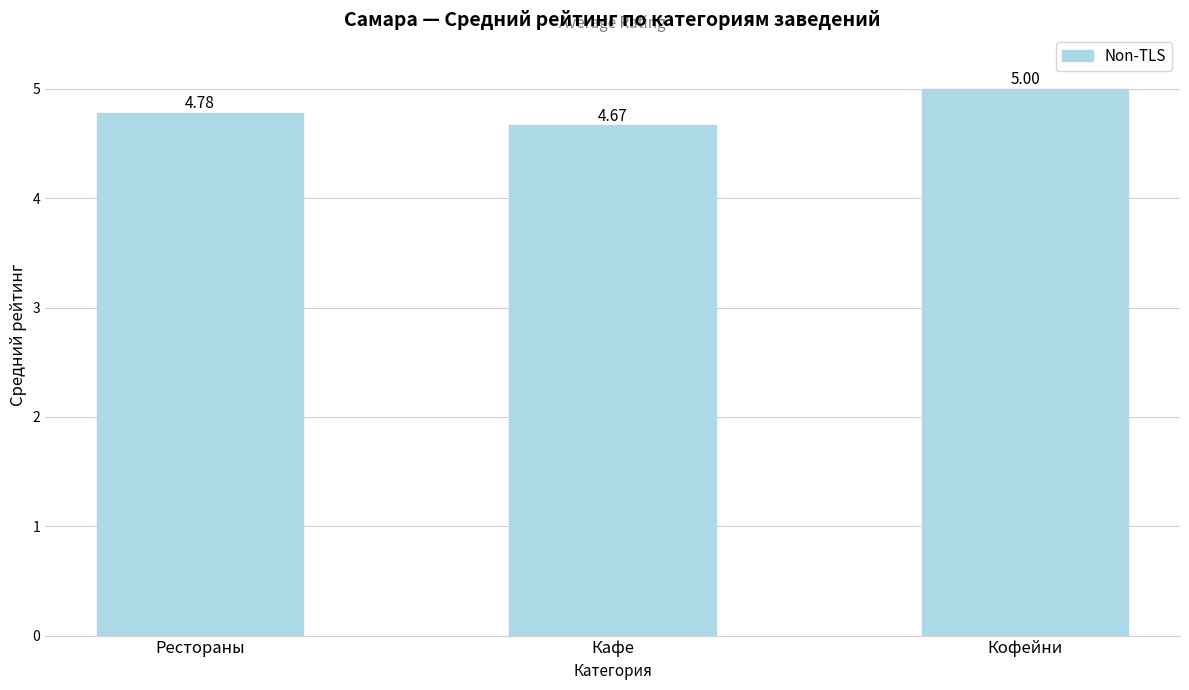

Which label corresponds to the largest value in the chart?

Кофейни